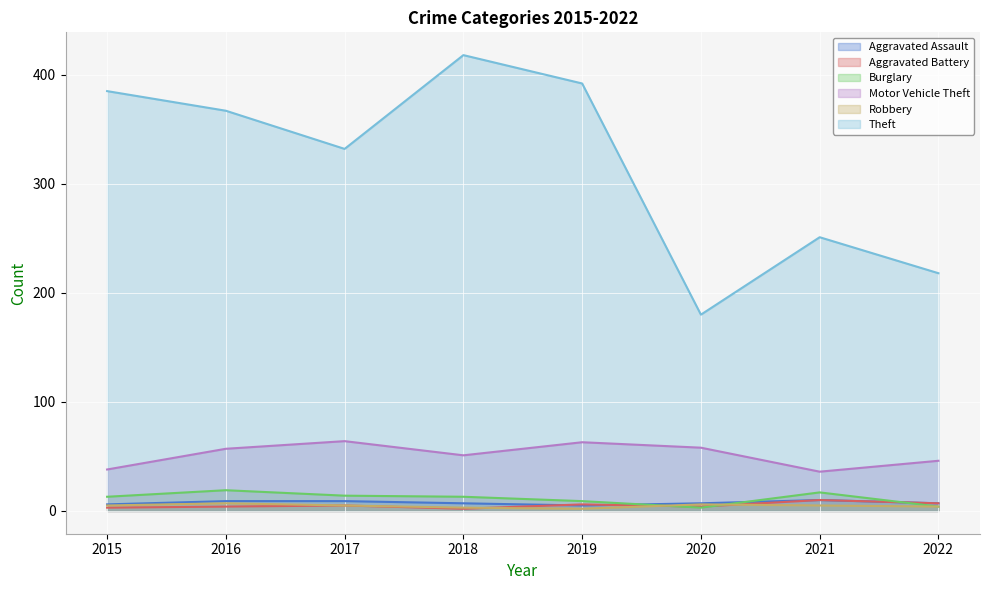

What is the smallest value displayed?

2